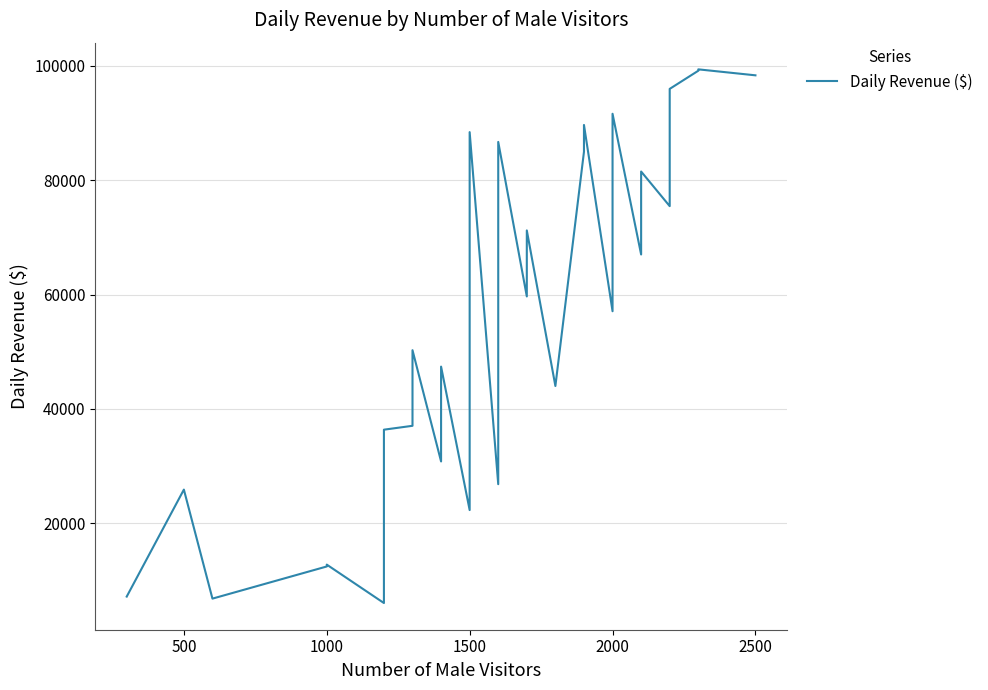

How many data points are less than 67021?

19